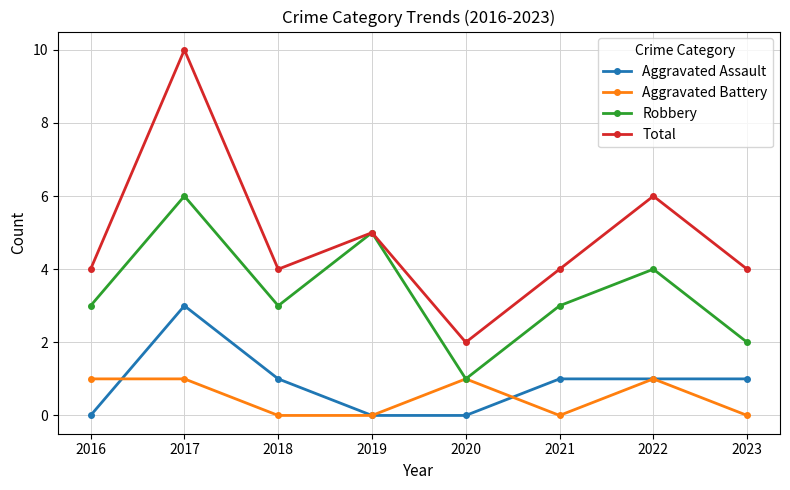

List the series in order of their peak value, highest first.

Total, Robbery, Aggravated Assault, Aggravated Battery